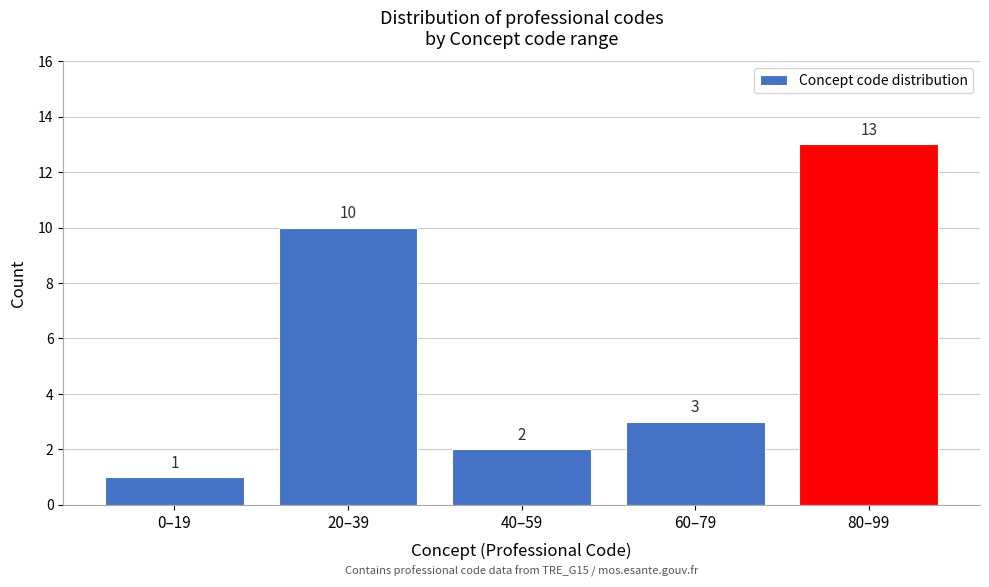

Reading left to right, extract all data points from this chart.

0–19=1	20–39=10	40–59=2	60–79=3	80–99=13